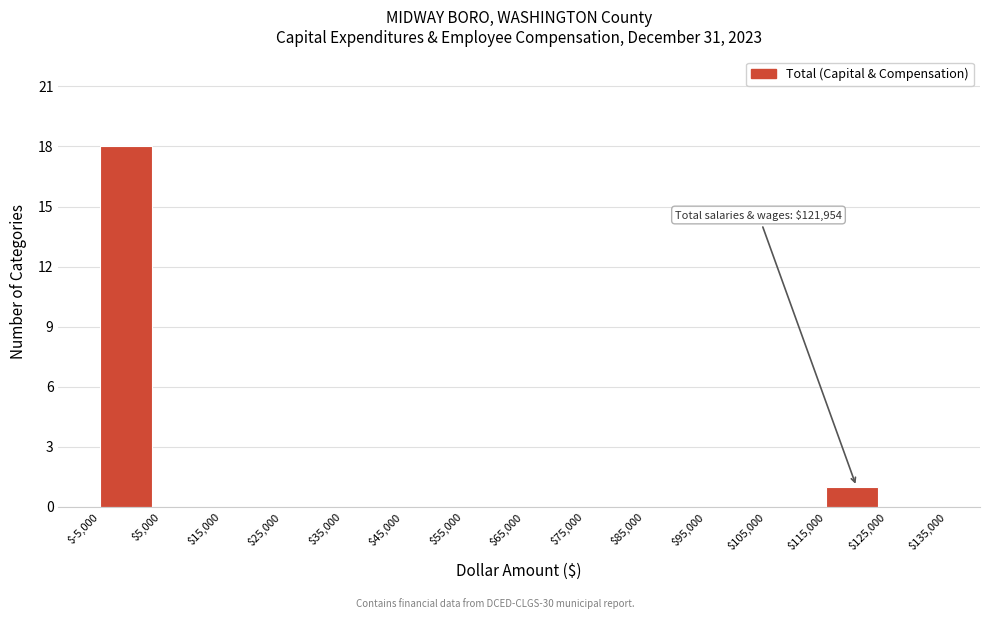

Which range on the x-axis has the tallest bar?

$-5,000 to $5,000